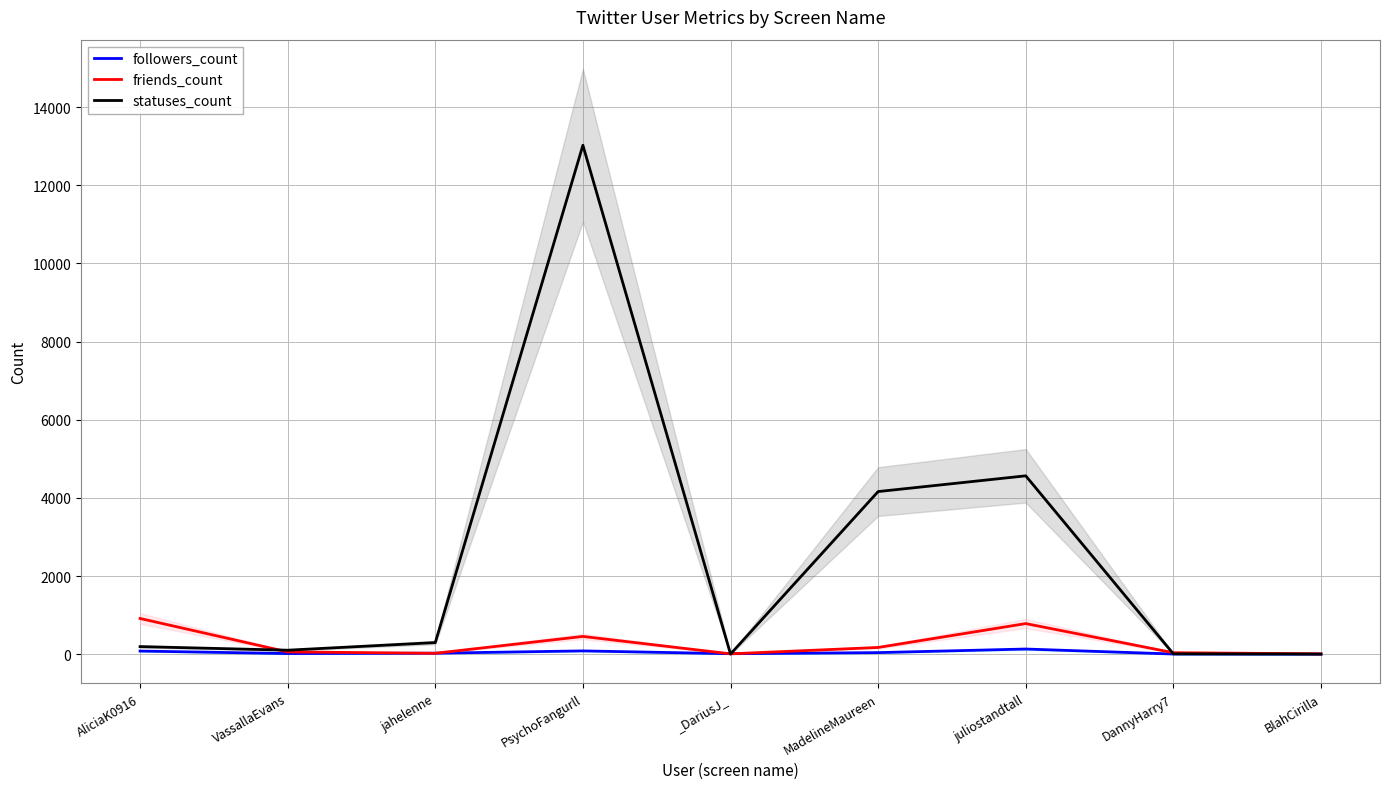

Count the number of data series in this chart.

3